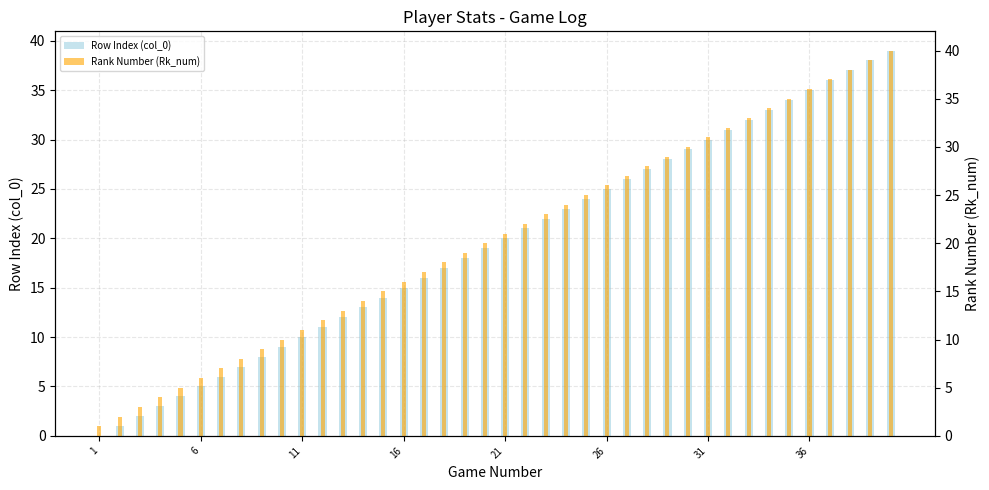

How many bars are there in each group?

2